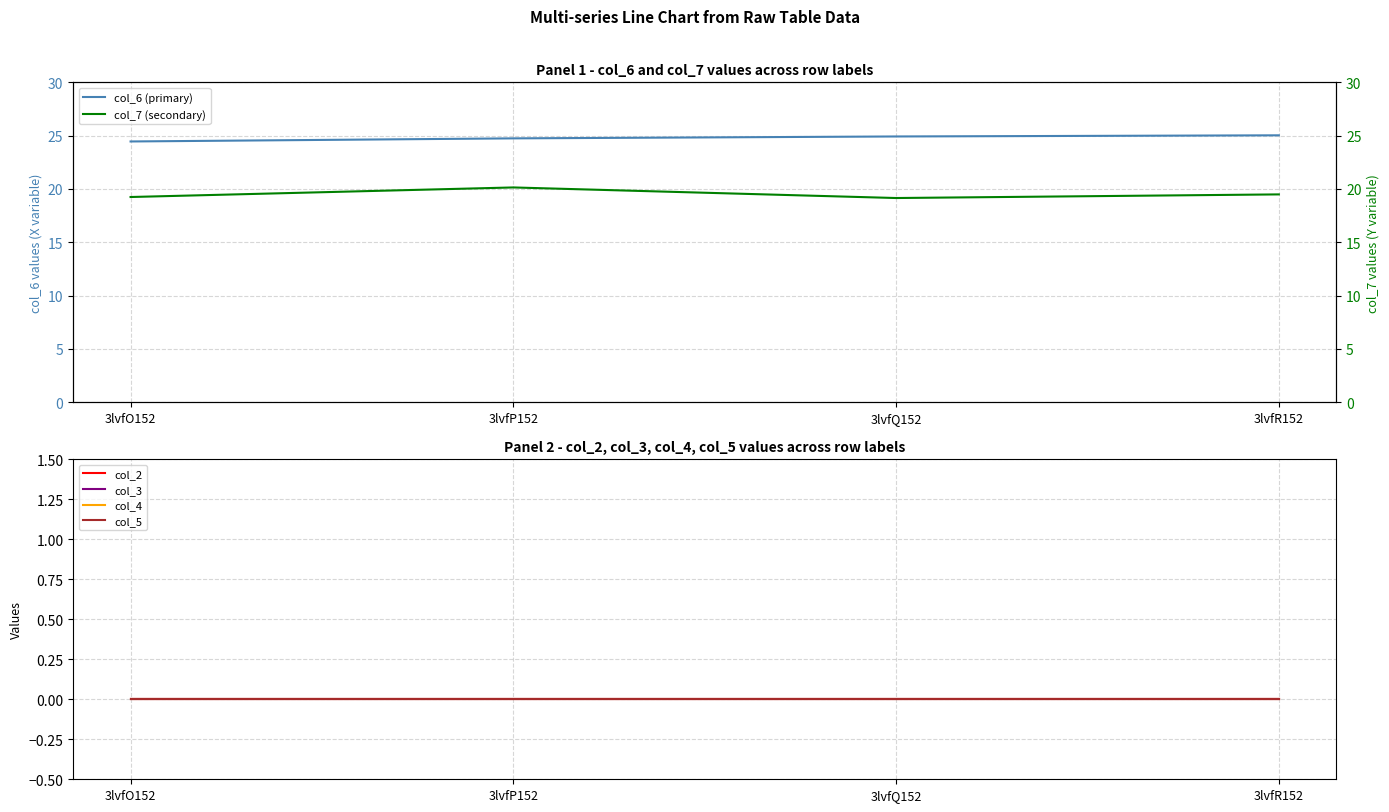

How many distinct data groups are displayed?

6